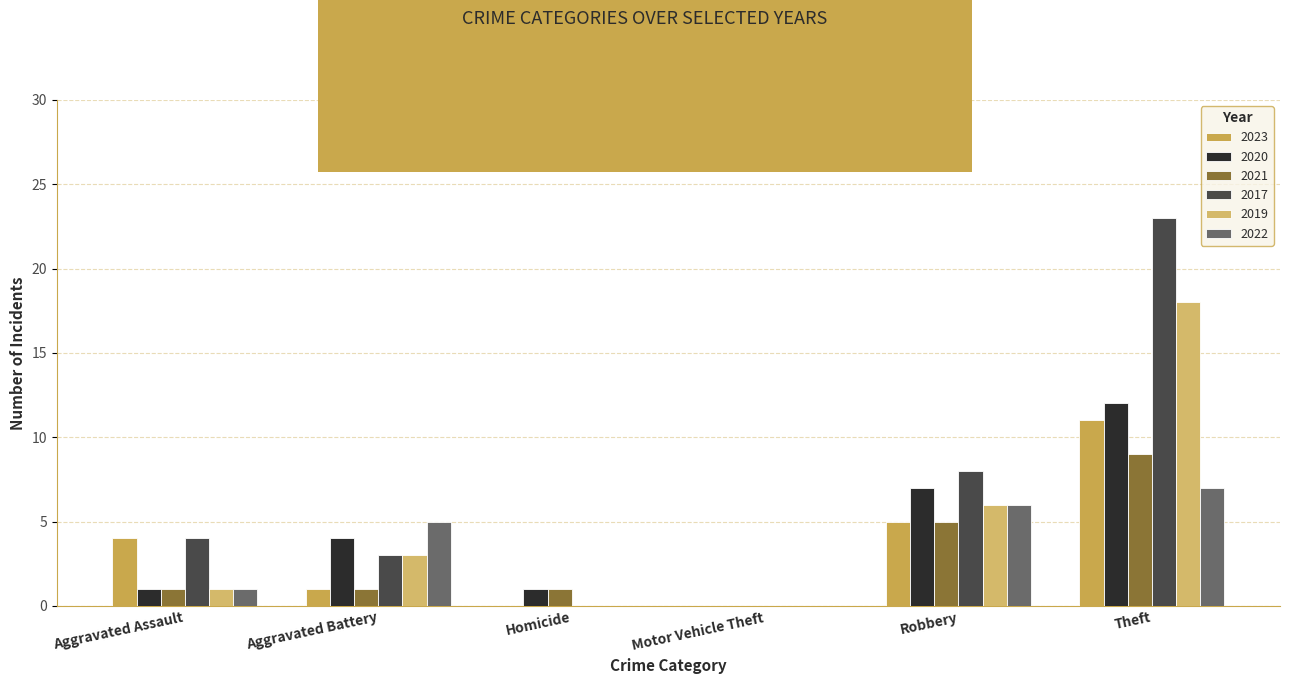

Are the bars horizontal?

No